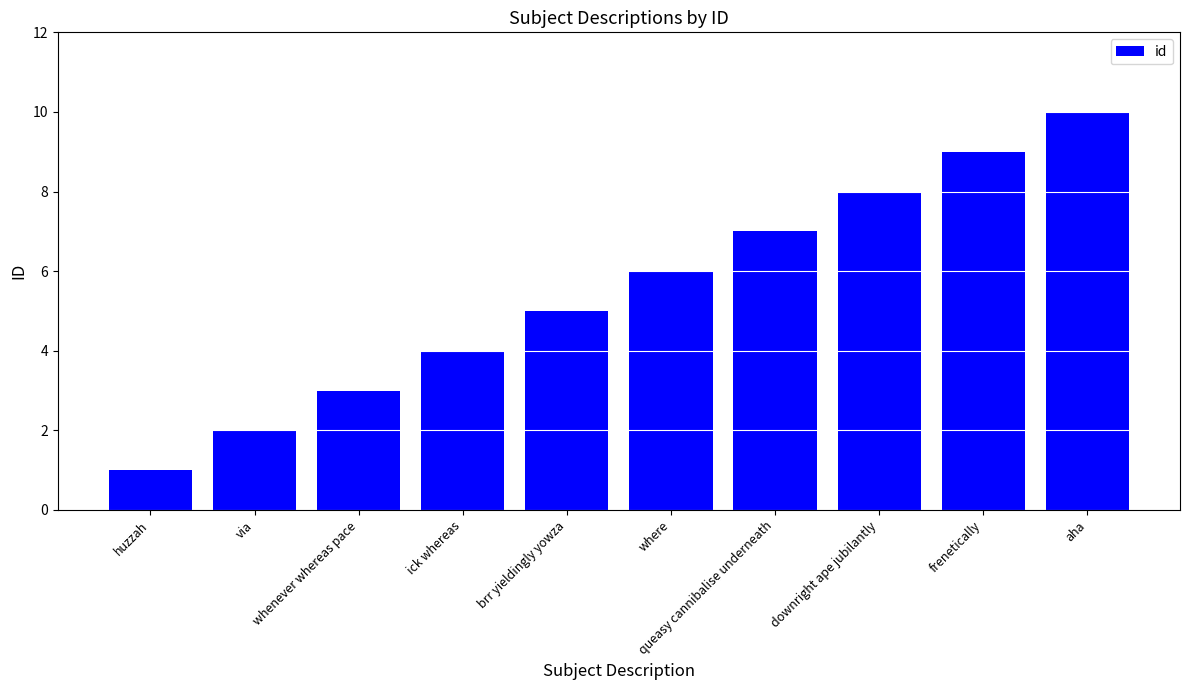

What is the label of the 1st bar from the right?

aha